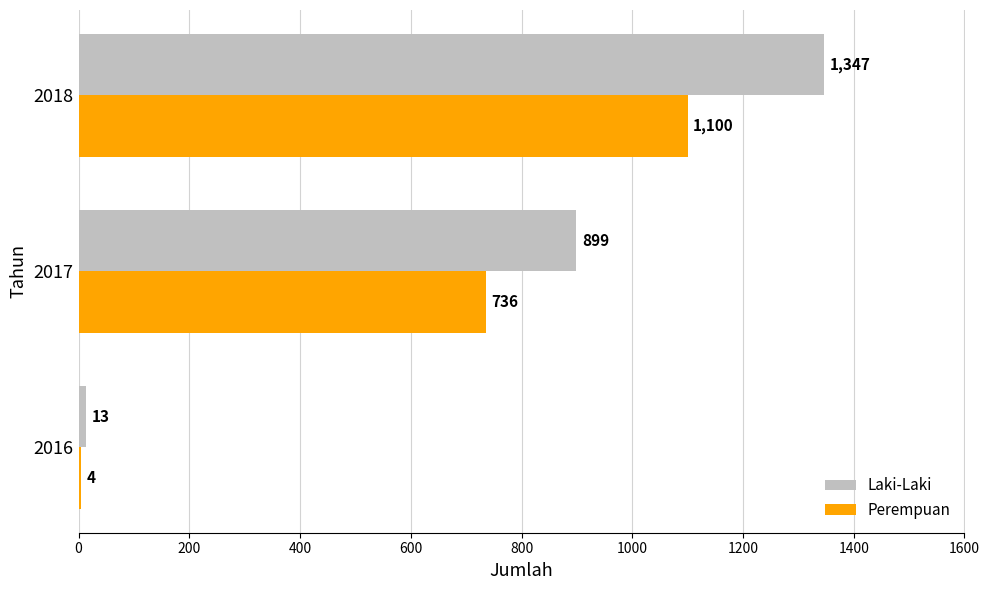

What value does the Perempuan series have at 2018?

1100